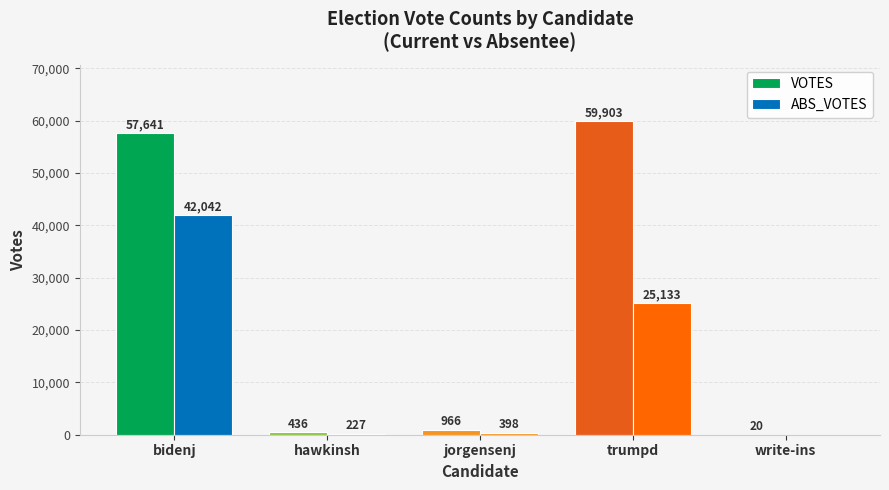

True or false: VOTES has a value of 637 at hawkinsh.

False